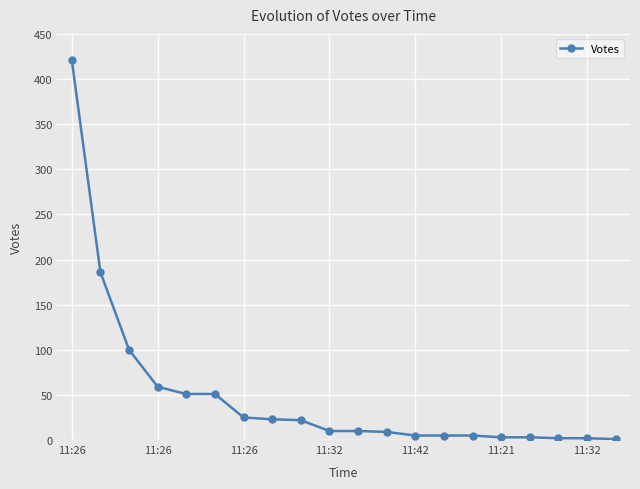

What is the greatest value displayed?

421